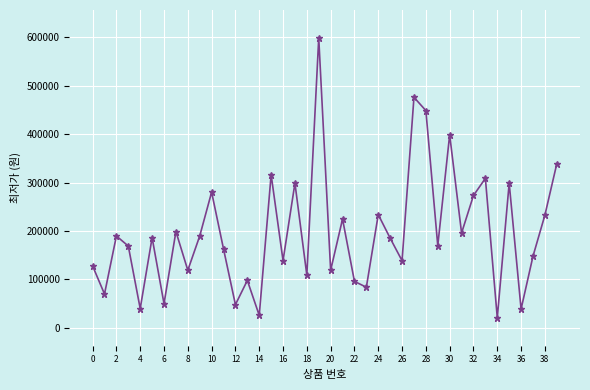

What is the value of the 19th point from the left?

108900